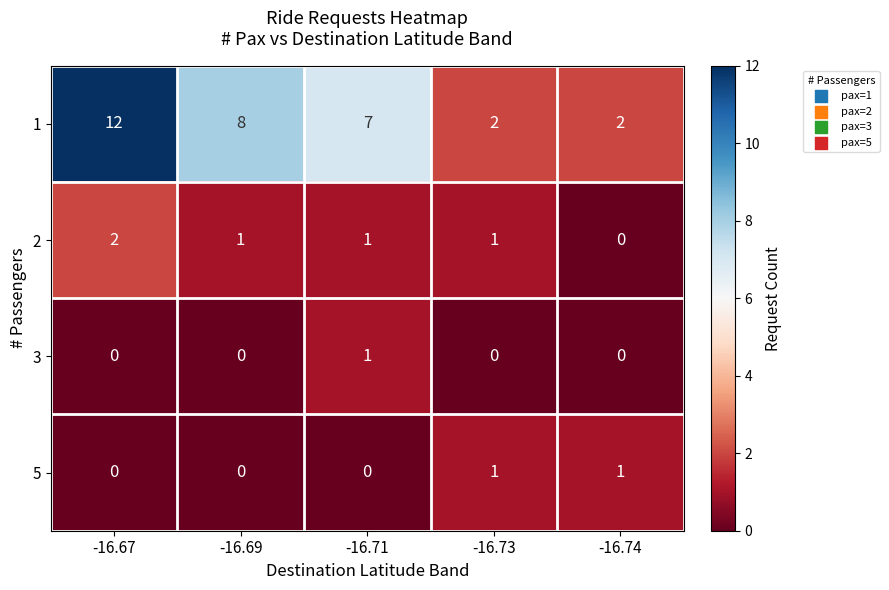

Where is 1 nearest to the value 7?

-16.71